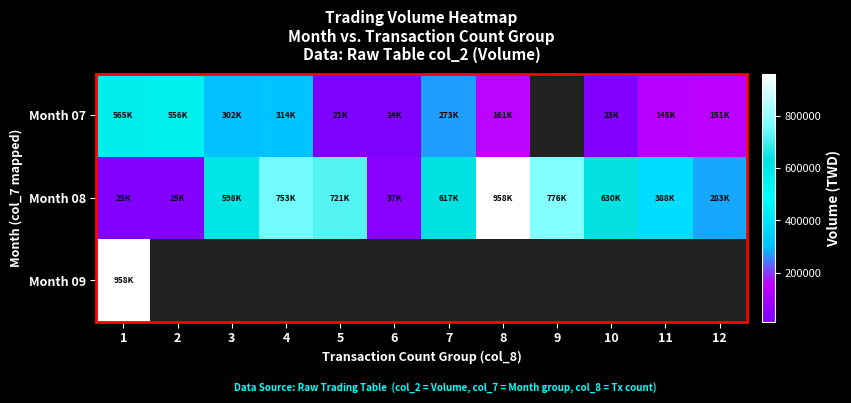

At 6, list the series in order from largest to smallest.

Month 08, Month 07, Month 09